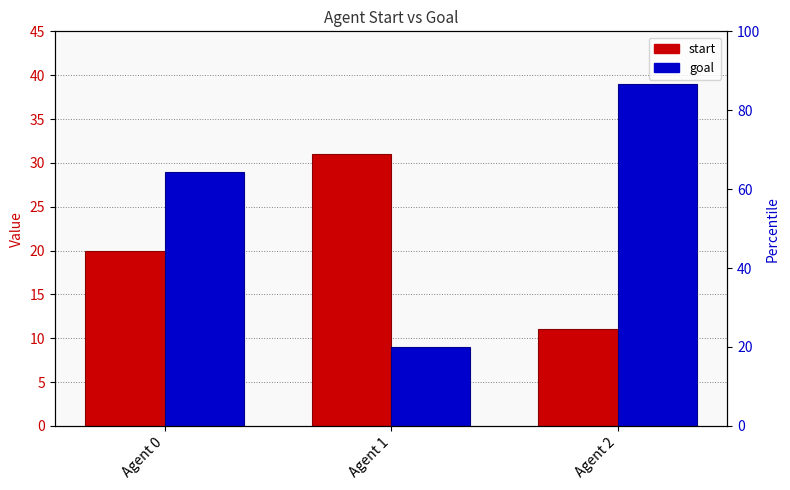

List the series in order of their peak value, lowest first.

start, goal